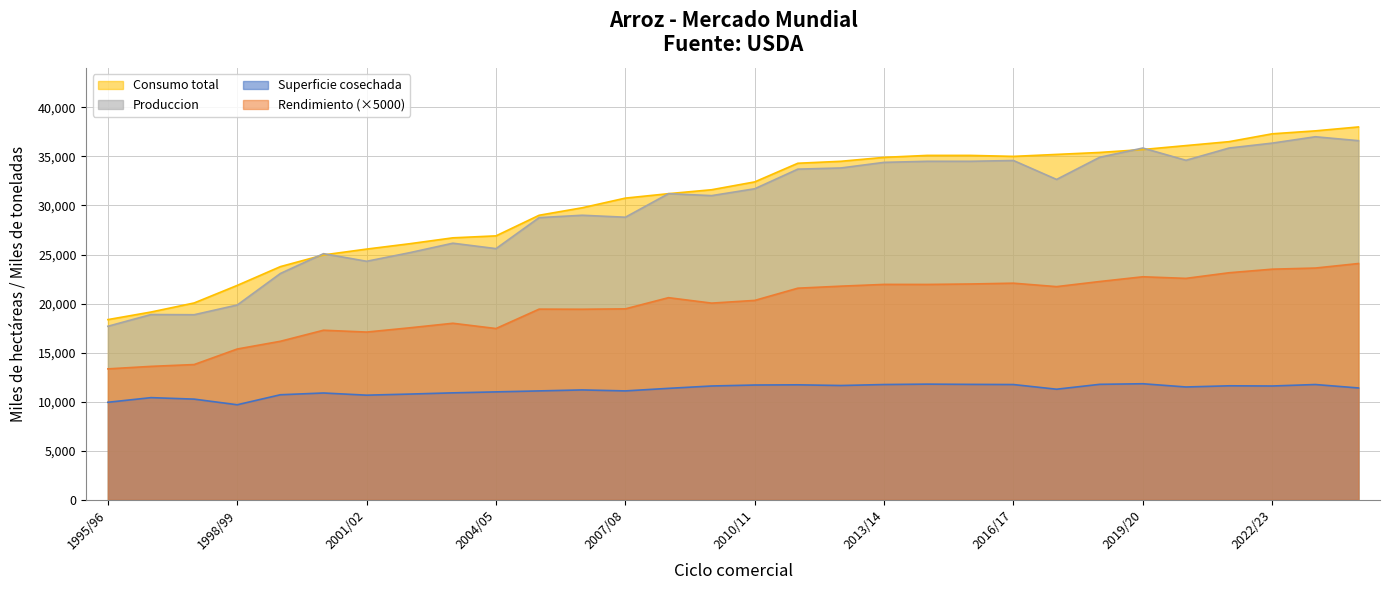

True or false: Superficie cosechada and Rendimiento intersect in this chart.

False